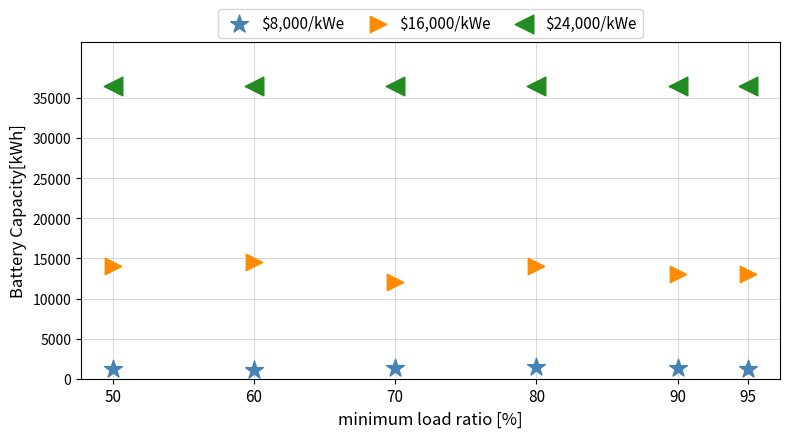

What are all the series names shown in the legend?

$8,000/kWe, $16,000/kWe, $24,000/kWe